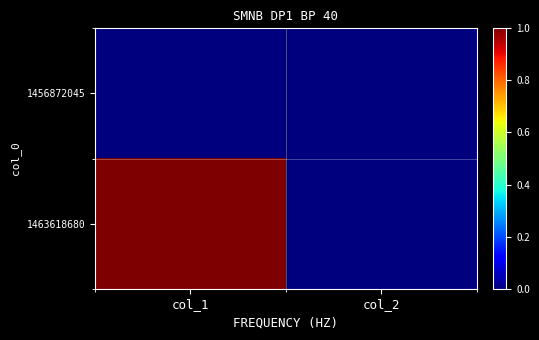

Reading right to left, transcribe all the data shown in this chart.

1456872045: col_2=0	col_1=0
1463618680: col_2=0	col_1=1